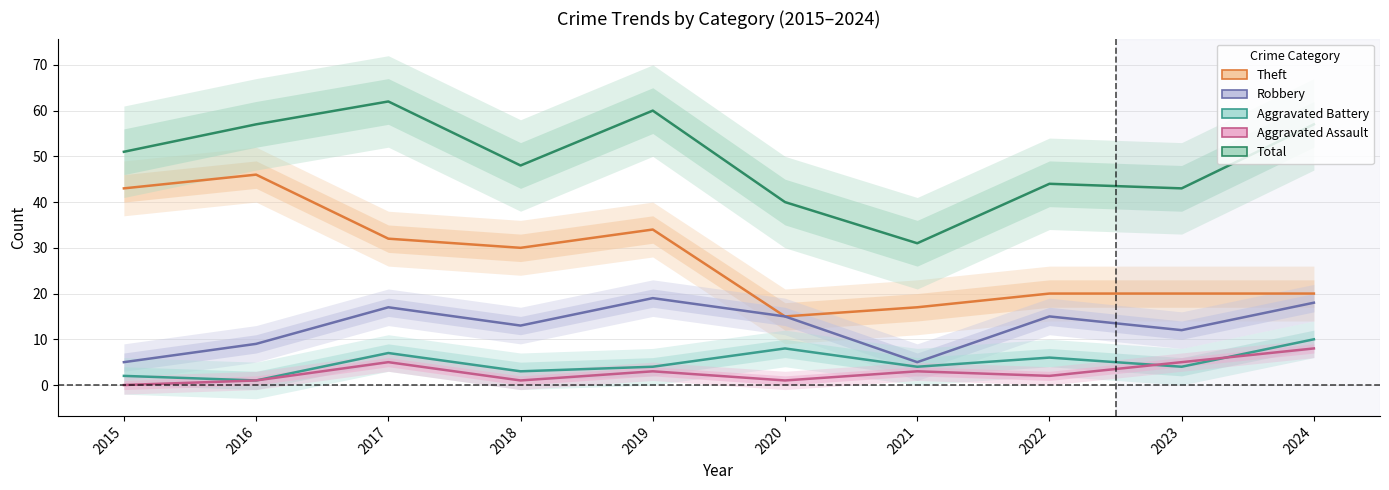

Reading left to right, list all the values displayed in this chart.

Theft: 2015=43	2016=46	2017=32	2018=30	2019=34	2020=15	2021=17	2022=20	2023=20	2024=20
Robbery: 2015=5	2016=9	2017=17	2018=13	2019=19	2020=15	2021=5	2022=15	2023=12	2024=18
Aggravated Battery: 2015=2	2016=1	2017=7	2018=3	2019=4	2020=8	2021=4	2022=6	2023=4	2024=10
Aggravated Assault: 2015=0	2016=1	2017=5	2018=1	2019=3	2020=1	2021=3	2022=2	2023=5	2024=8
Total: 2015=51	2016=57	2017=62	2018=48	2019=60	2020=40	2021=31	2022=44	2023=43	2024=57